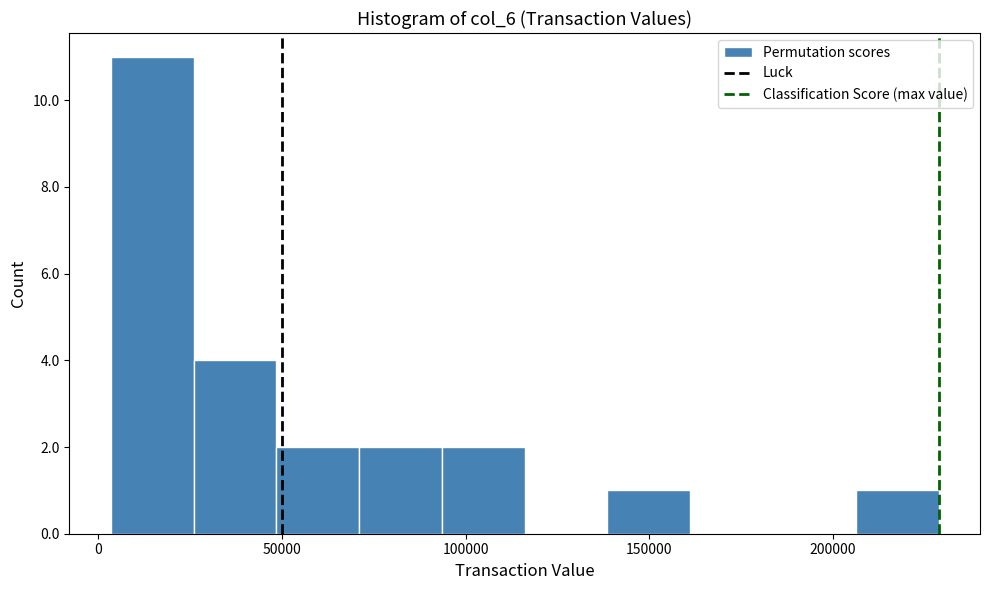

How tall is the bar that spans 140000 to 160000 on the x-axis? Neither the bar edges nor the heights are printed on the chart, so give them approximately, as read against the axes.

1